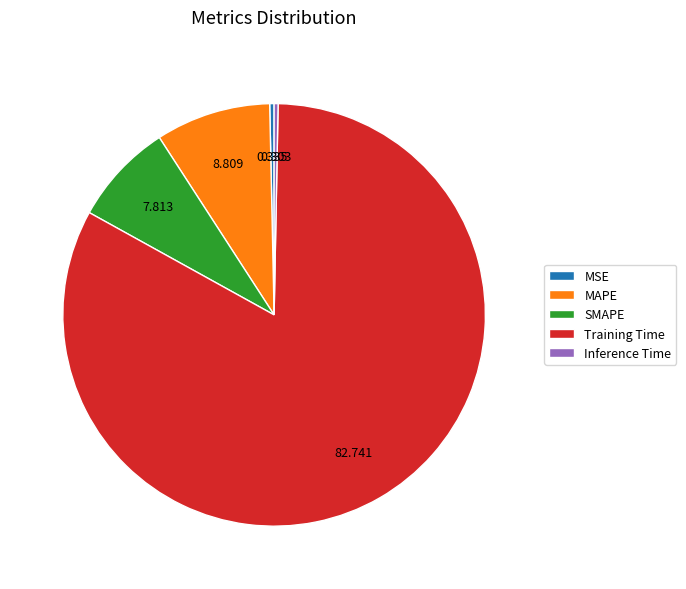

Do SMAPE and MAPE together represent more than half of the pie?

No